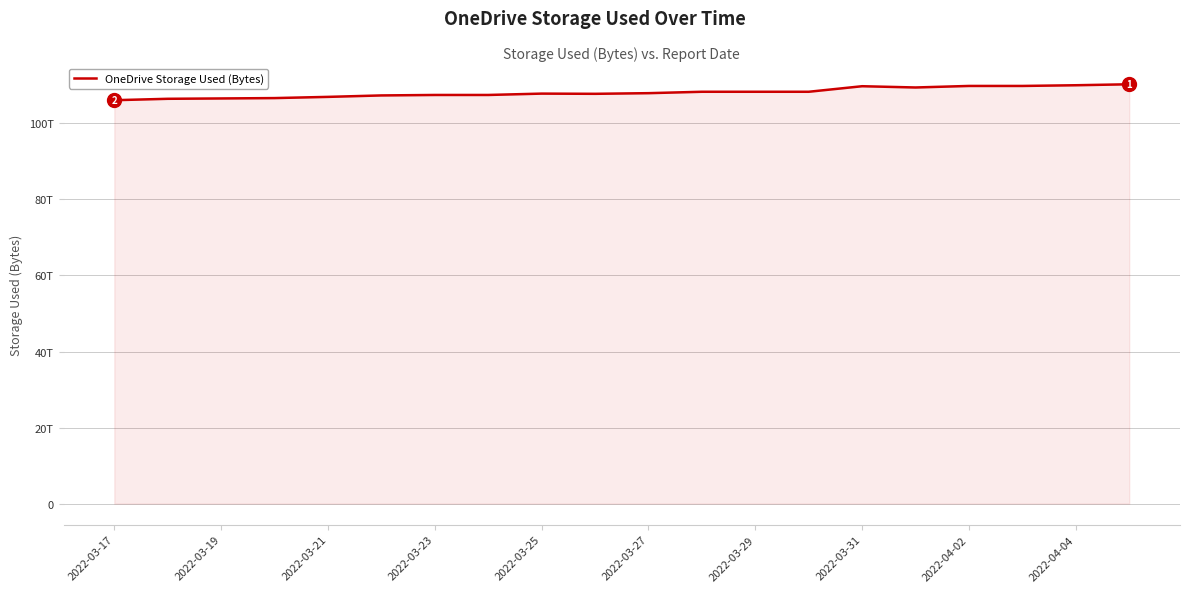

Is this an area chart (filled region under the line)?

Yes